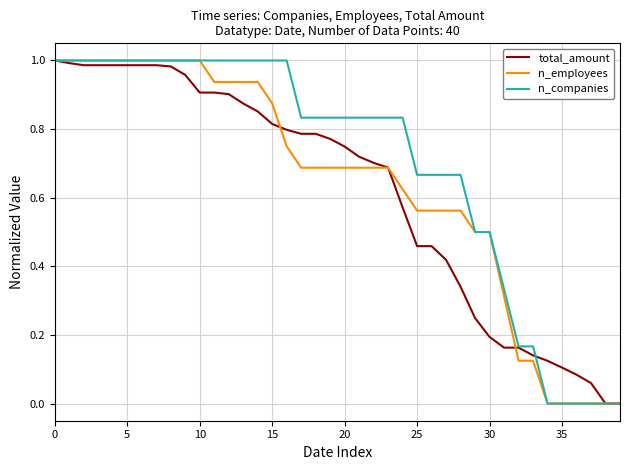

Count the number of categories in the chart.

40